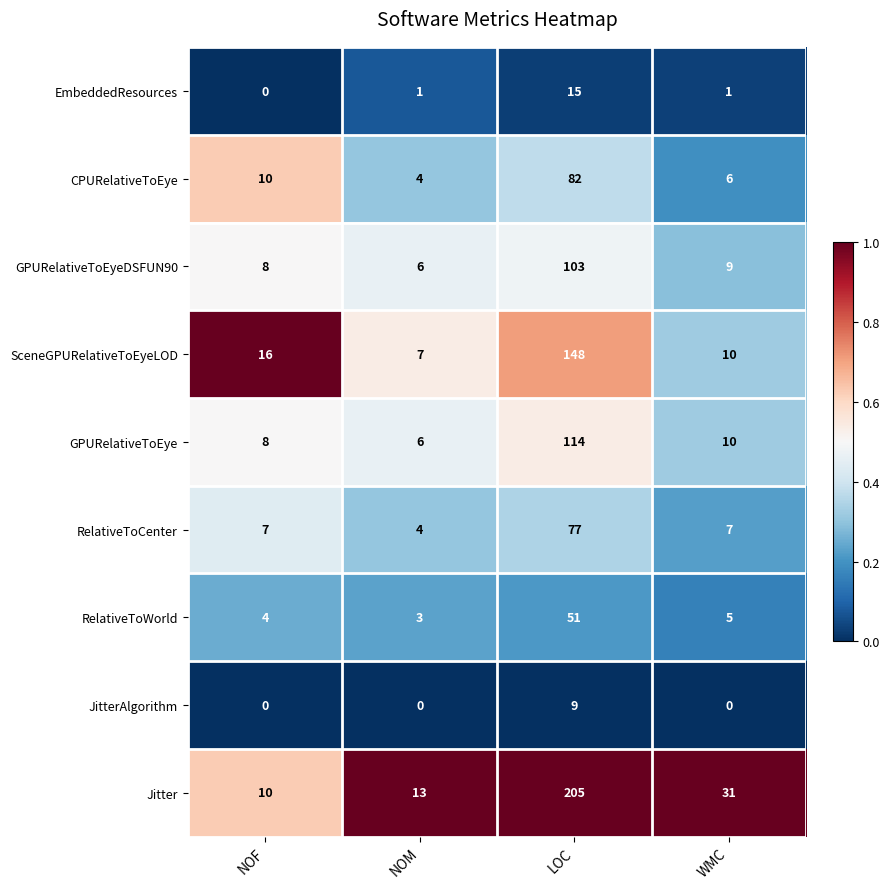

At which label is GPURelativeToEye closest to 60?

WMC